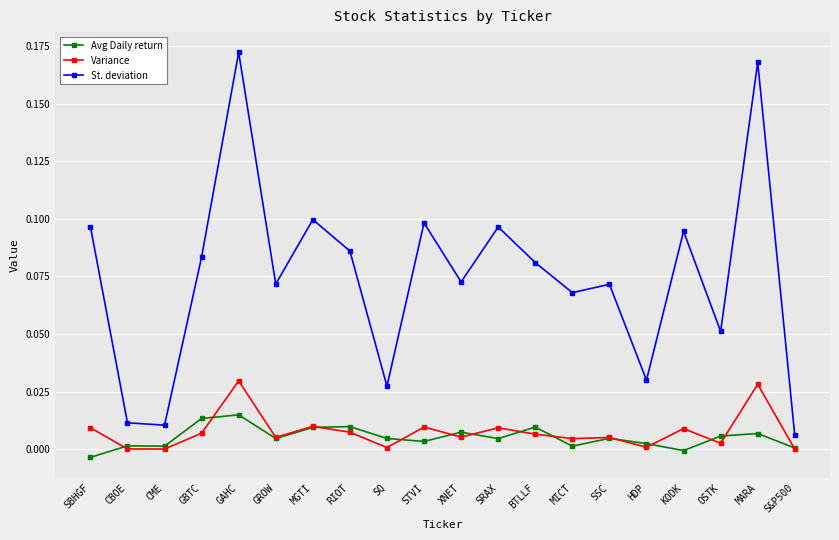

Does the chart have visible grid lines?

Yes